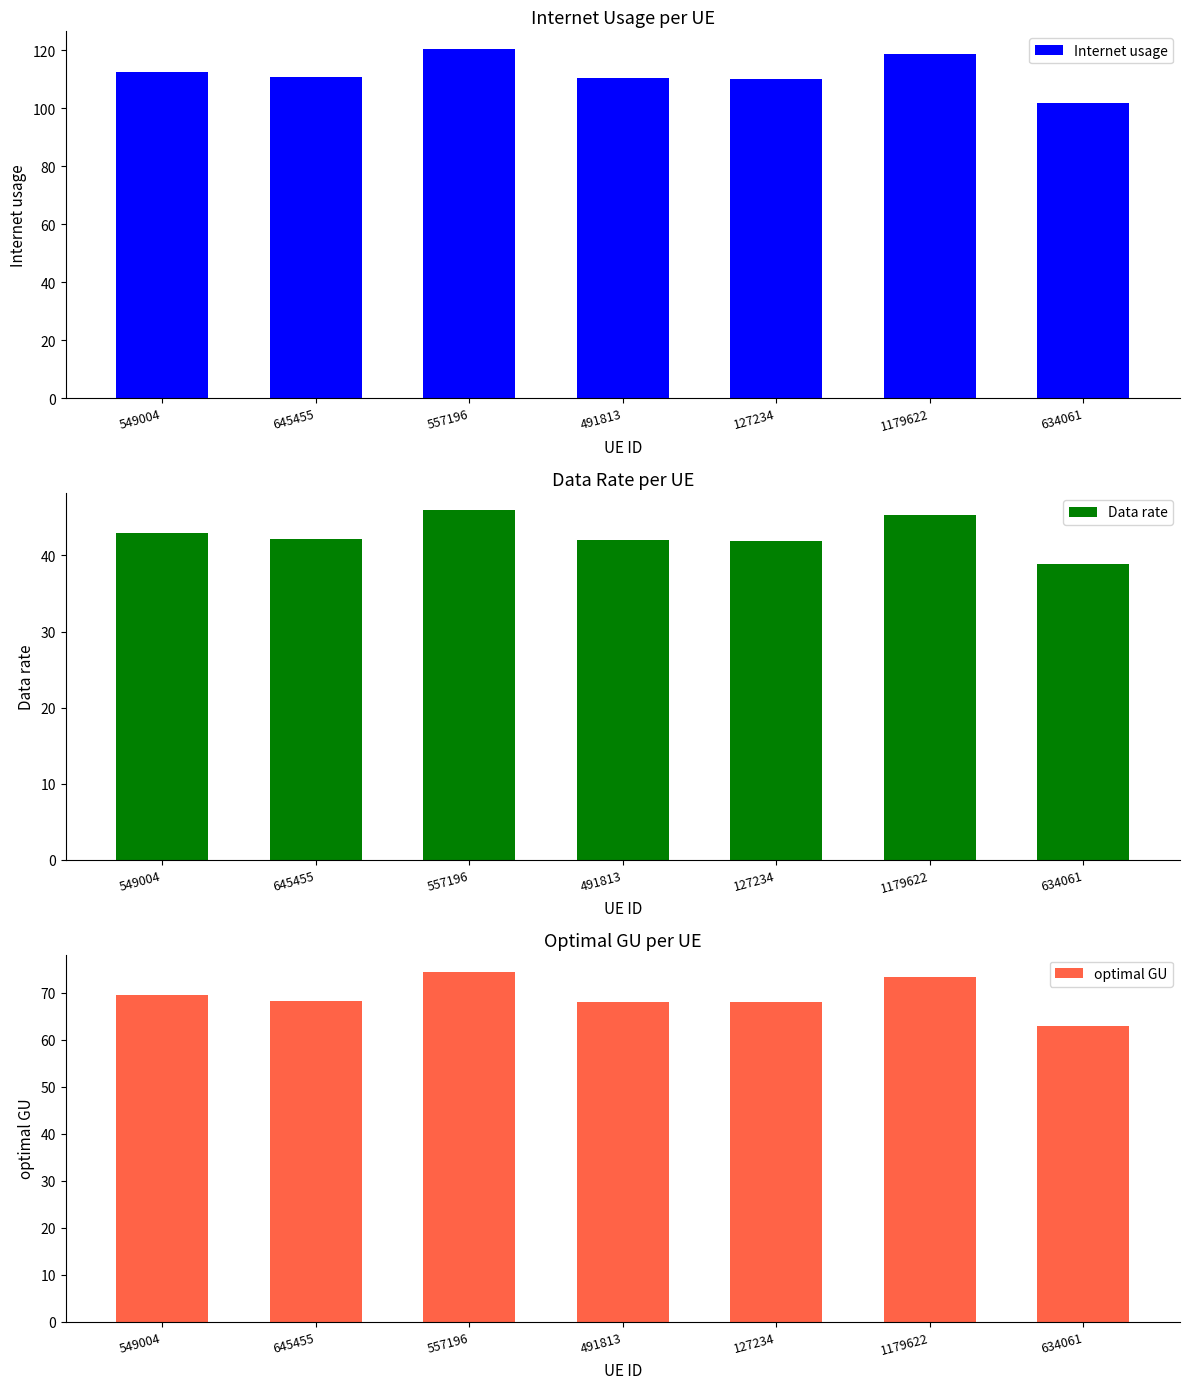

Reading right to left, transcribe all the data shown in this chart.

Internet usage: 101.9	118.8	110.1	110.3	120.5	110.7	112.7
Data rate: 38.8	45.3	42.0	42.0	45.9	42.2	42.9
optimal GU: 62.9	73.3	68.0	68.1	74.4	68.3	69.5